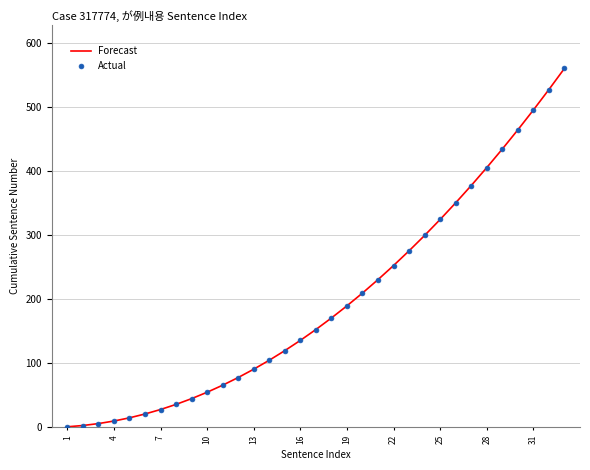

Is this an area chart (filled region under the line)?

No